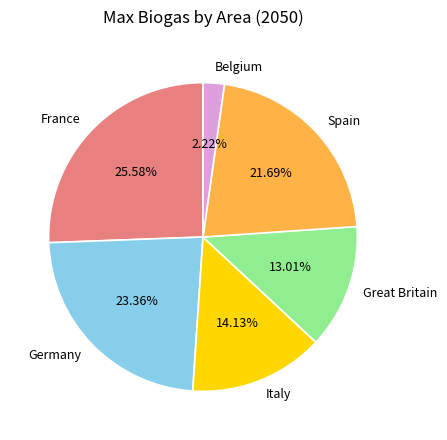

To the nearest percent, what is the combined percentage of Italy and Belgium?

16%